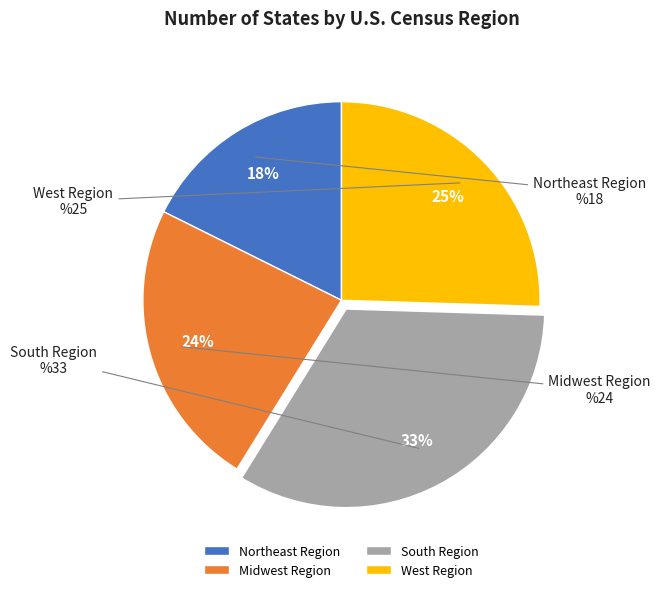

Which category has the smallest portion of the pie?

Northeast Region